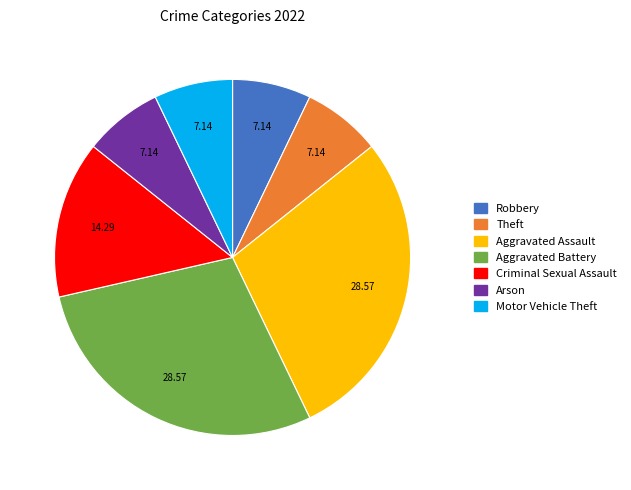

What is the ratio of the value at Aggravated Assault to the value at Theft?

4.0